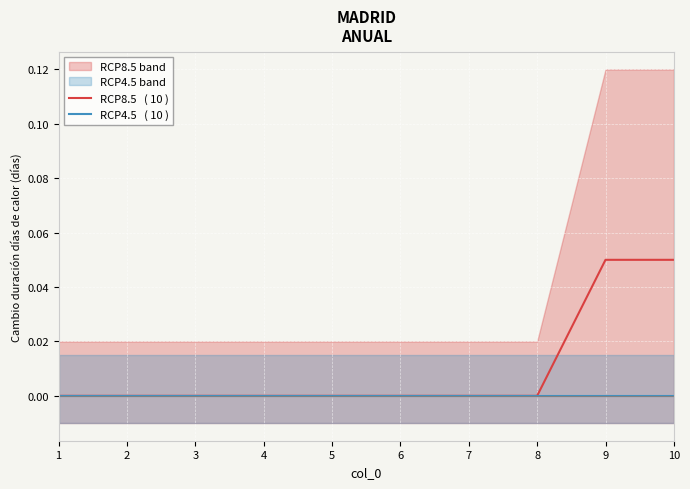

Reading right to left, list all the values displayed in this chart.

RCP8.5   ( 10 ): 0.1	0.1	0.0	0.0	0.0	0.0	0.0	0.0	0.0	0.0
RCP4.5   ( 10 ): 0.0	0.0	0.0	0.0	0.0	0.0	0.0	0.0	0.0	0.0